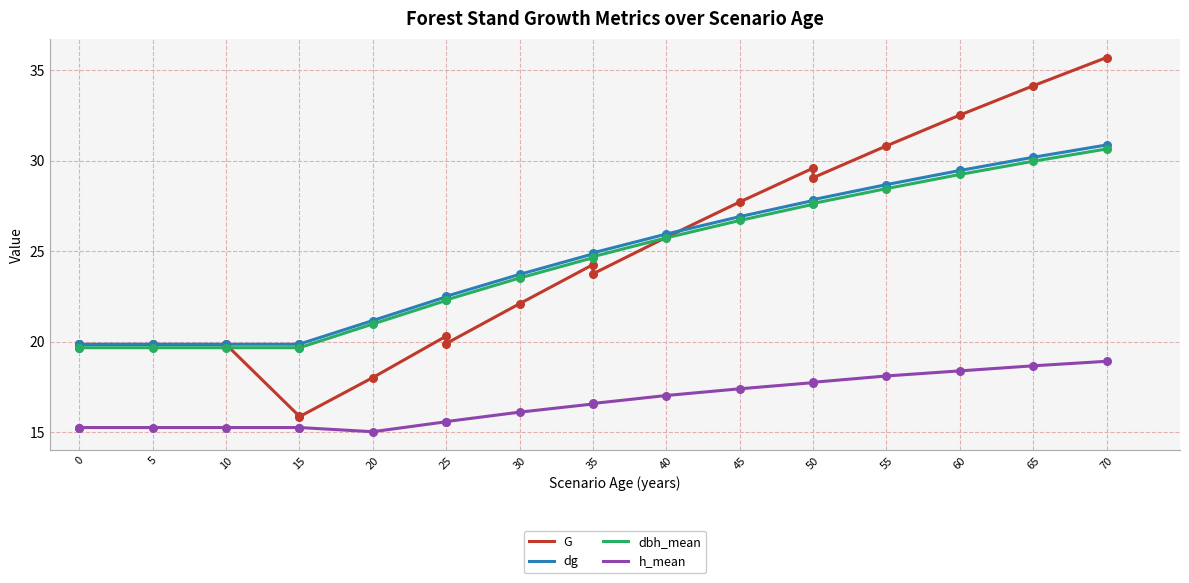

Which series has the largest Y range (max minus min)?

G